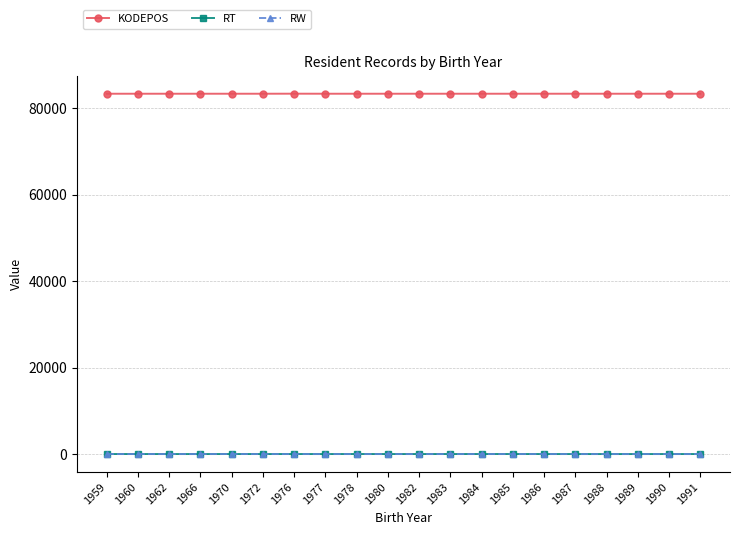

The KODEPOS series shows 50400 at 1978. True or false?

False